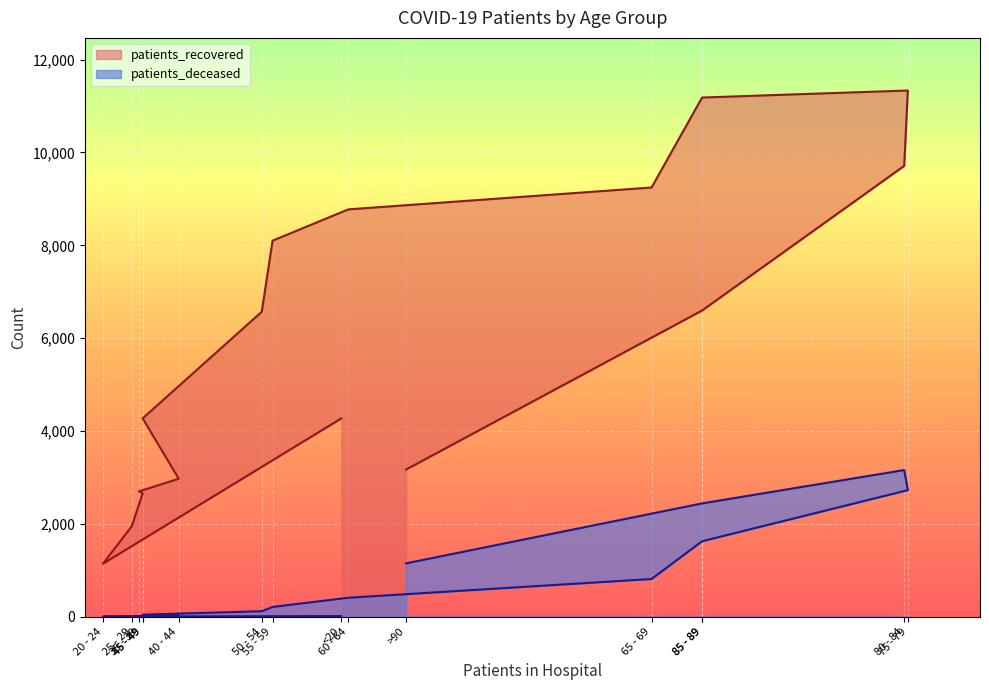

Count the number of categories in the chart.

16